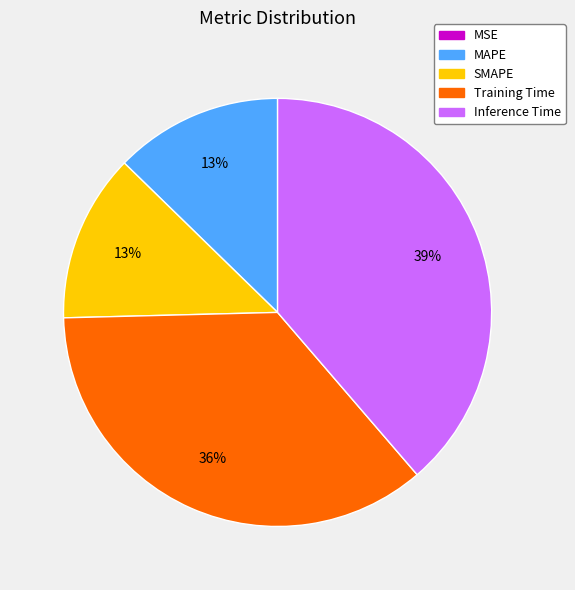

Combined, do Inference Time and Training Time account for over 50%?

Yes